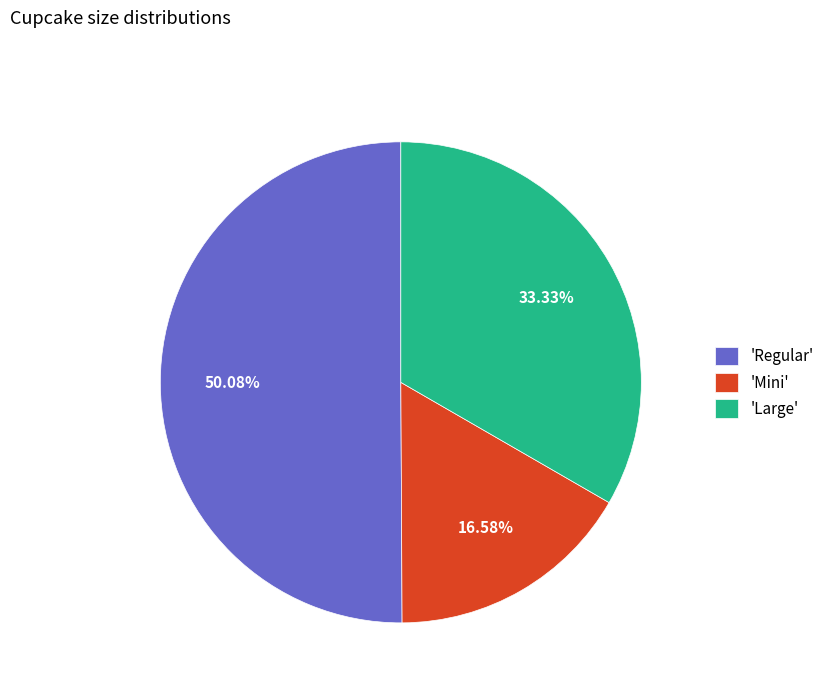

How many slices are in this pie chart?

3